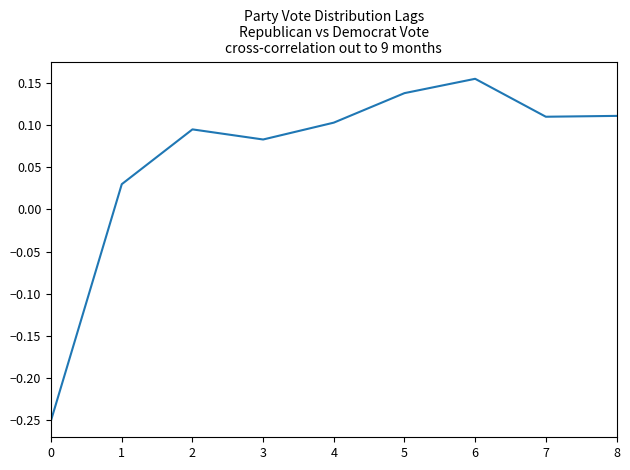

Which category has the highest value across all series?

6